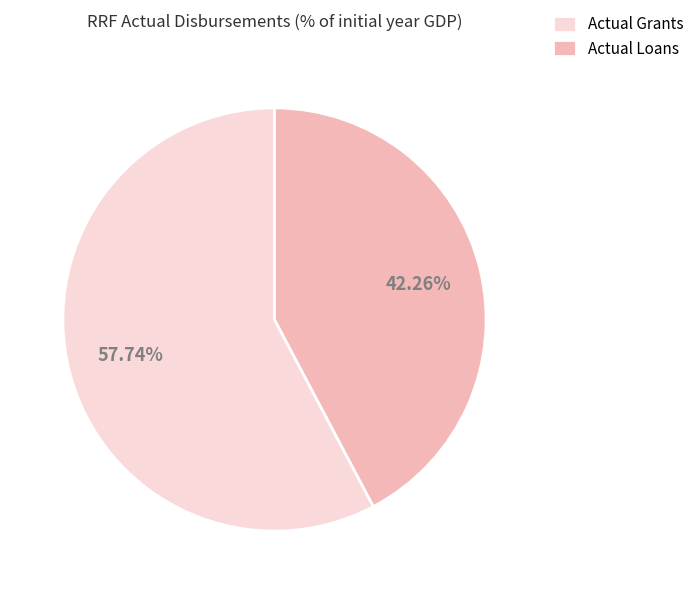

Does any single category account for the majority?

Yes